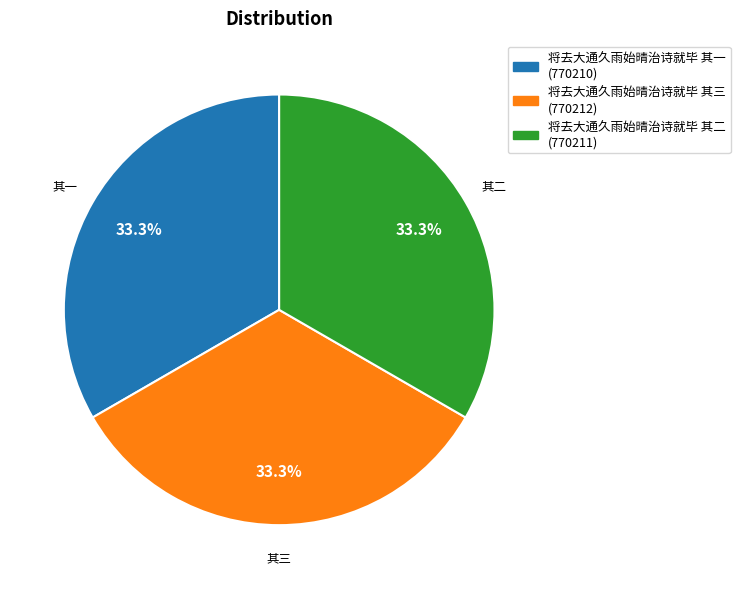

Approximately how many times larger is the value at 将去大通久雨始晴治诗就毕 其二 compared to 将去大通久雨始晴治诗就毕 其三?

1.0